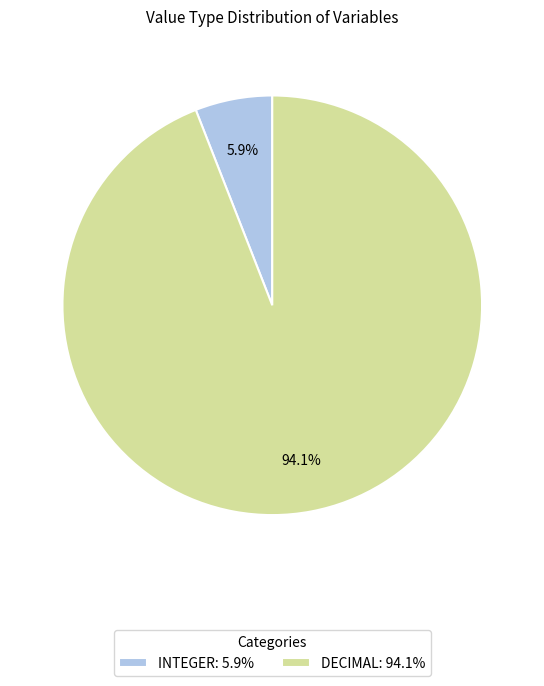

What is the smallest slice in the pie chart?

INTEGER: 5.9%